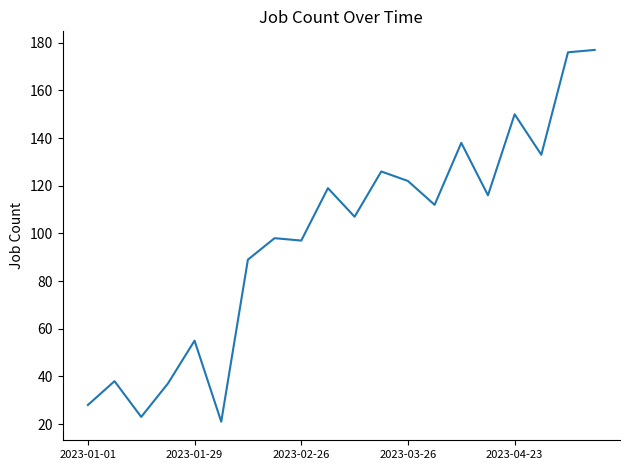

What is the minimum value shown in the chart?

21